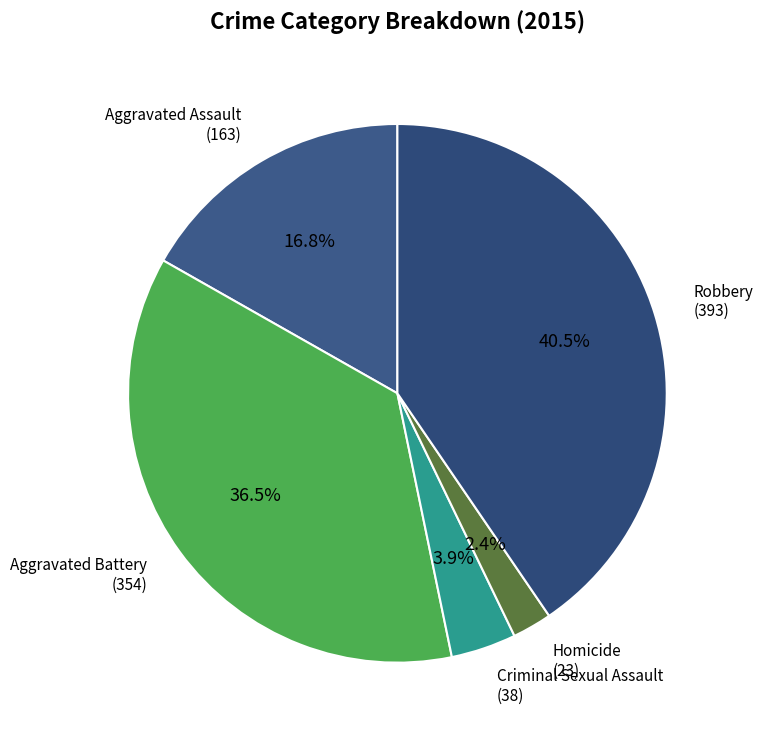

To the nearest percent, what percentage of the pie is Aggravated Assault?

17%